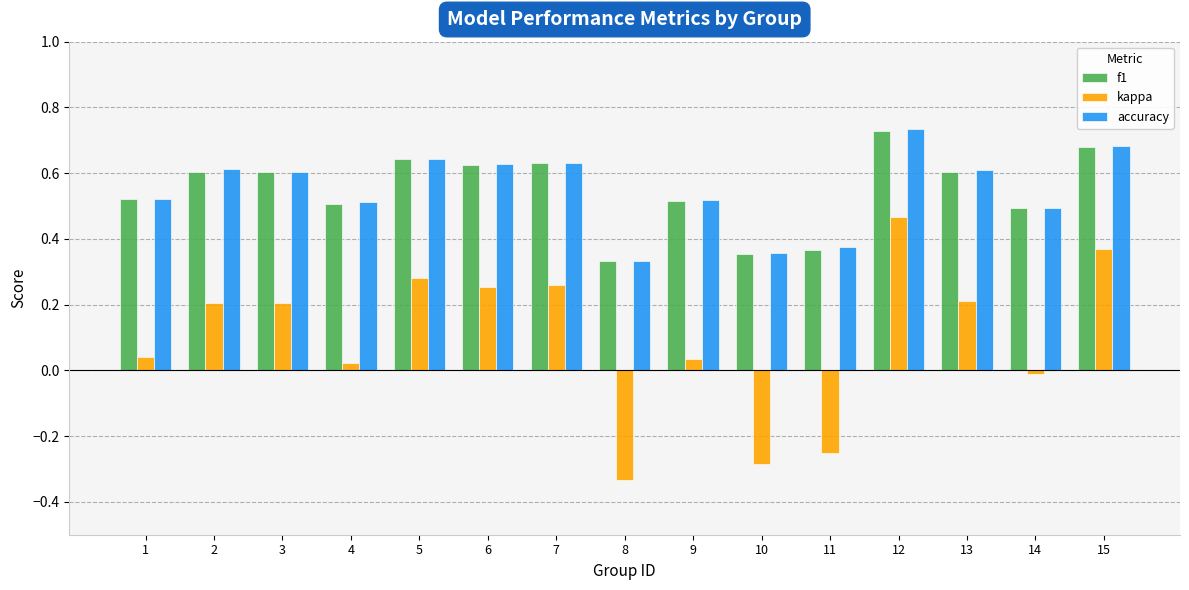

Which series has the largest range (max minus min)?

kappa